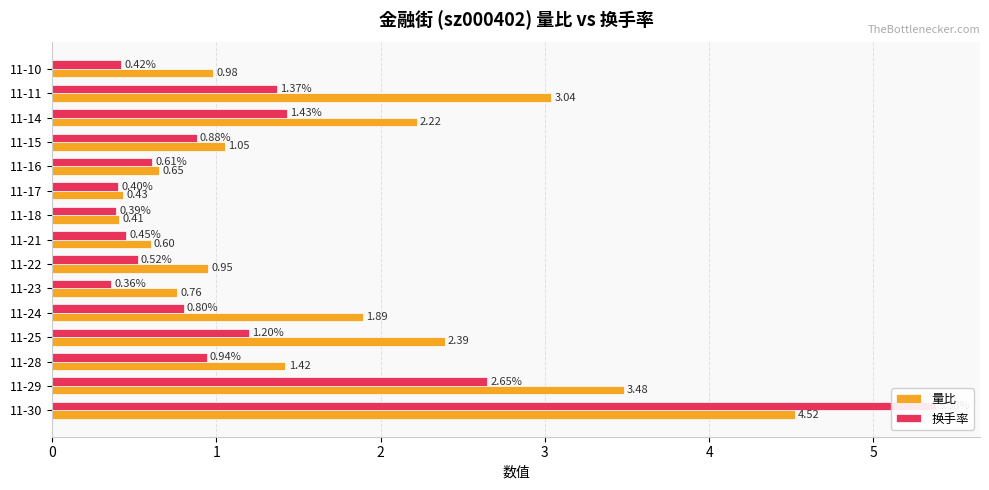

What is the difference between the maximum and minimum values in the 换手率 series?

5.0